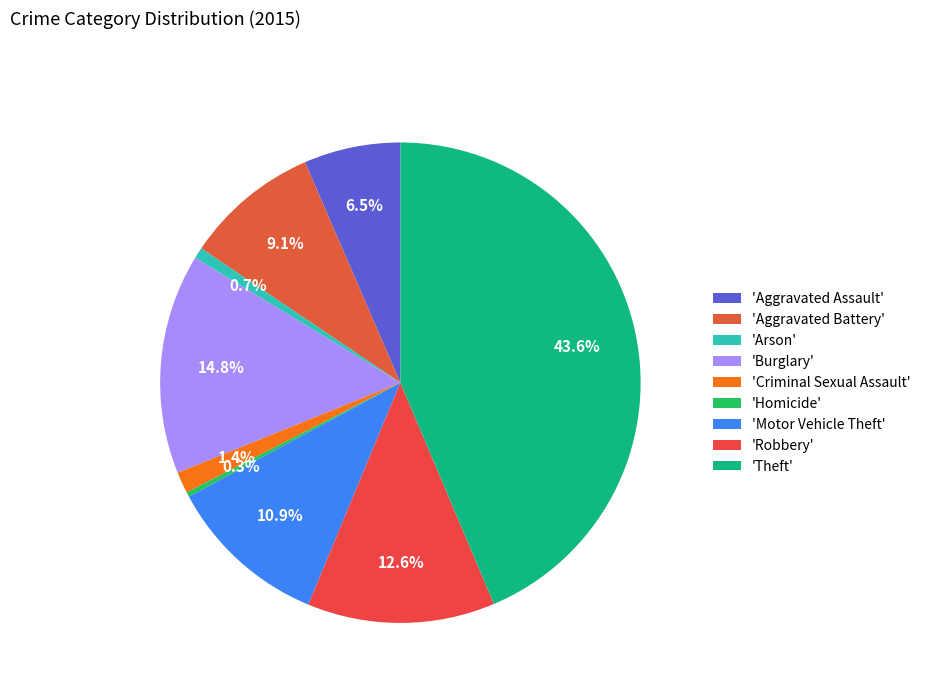

Count the number of slices in the pie.

9